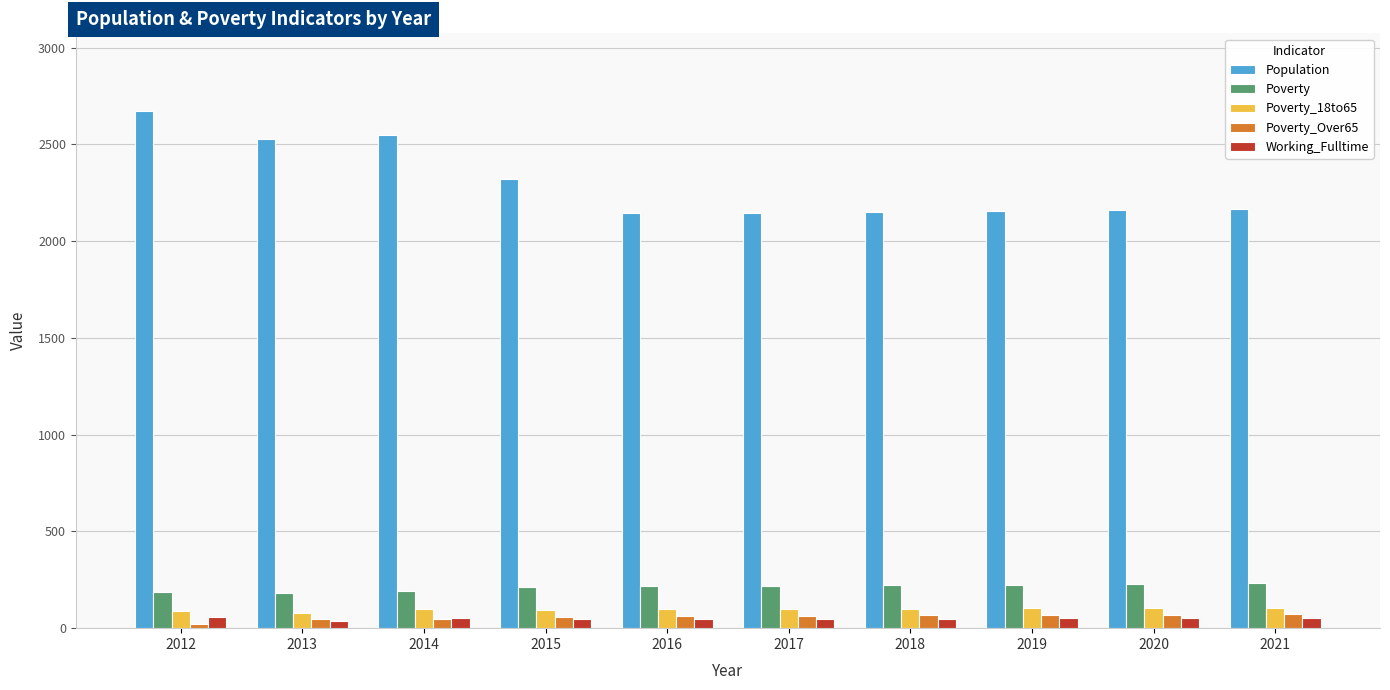

What is the maximum value shown in the chart?

2673